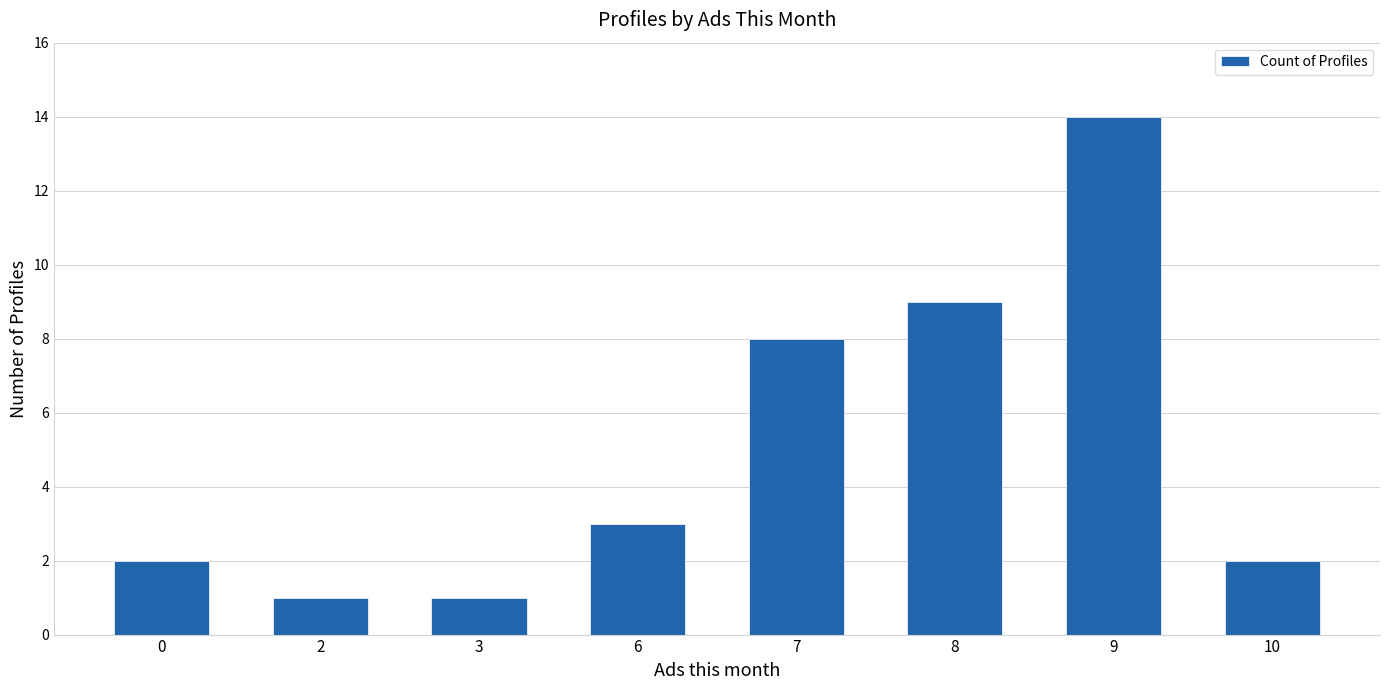

Between 6 and 0, which is larger?

6